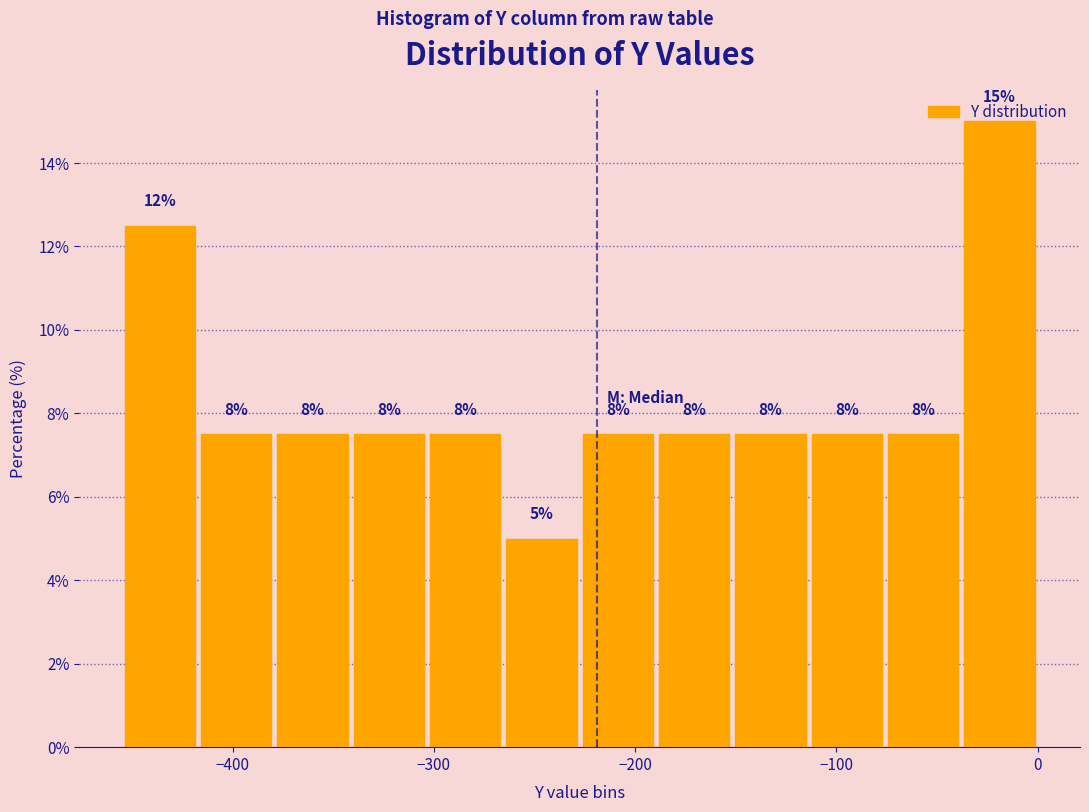

Around what value on the x-axis is the tallest bar? Give the approximate position of its centre, as read against the axis.

-20